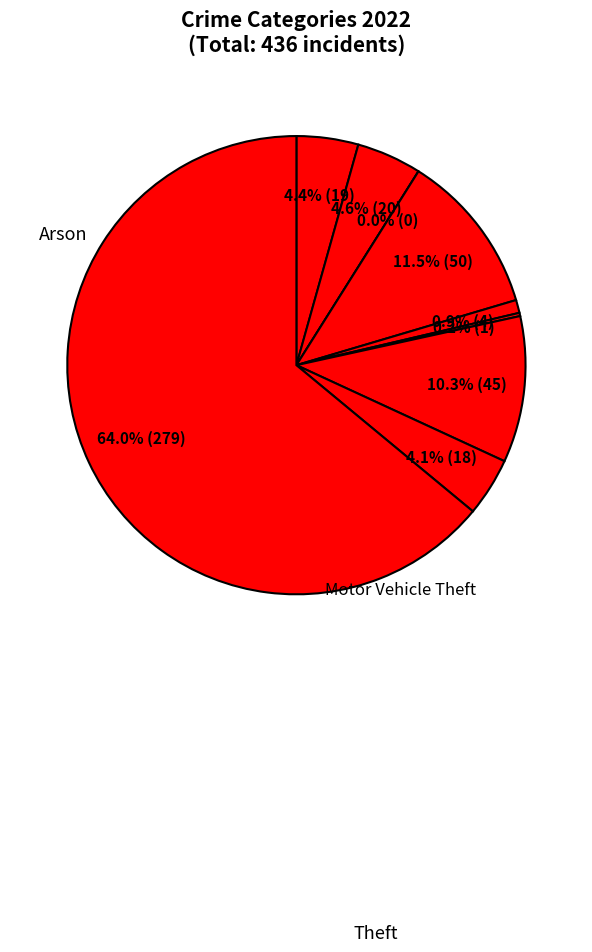

To the nearest percent, what percentage of the pie is Aggravated Battery?

5%